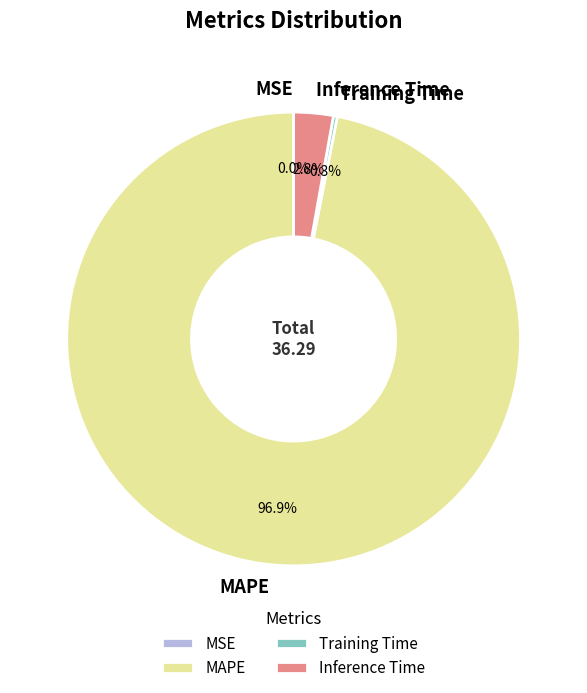

Which has a higher value, Inference Time or MAPE?

MAPE